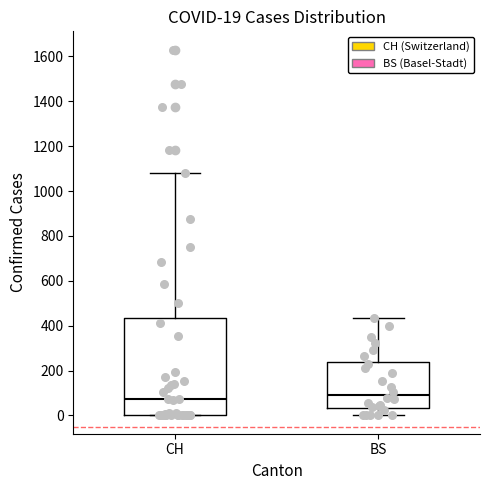

Comparing the boxes themselves (not the whiskers), which one is the tallest?

CH